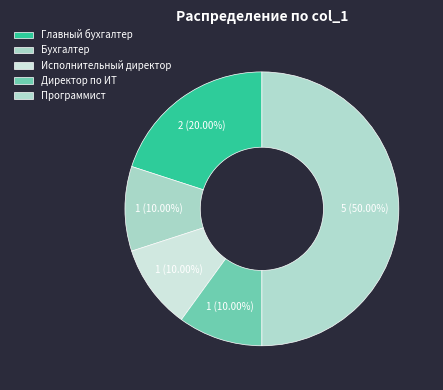

How many slices are in this pie chart?

5